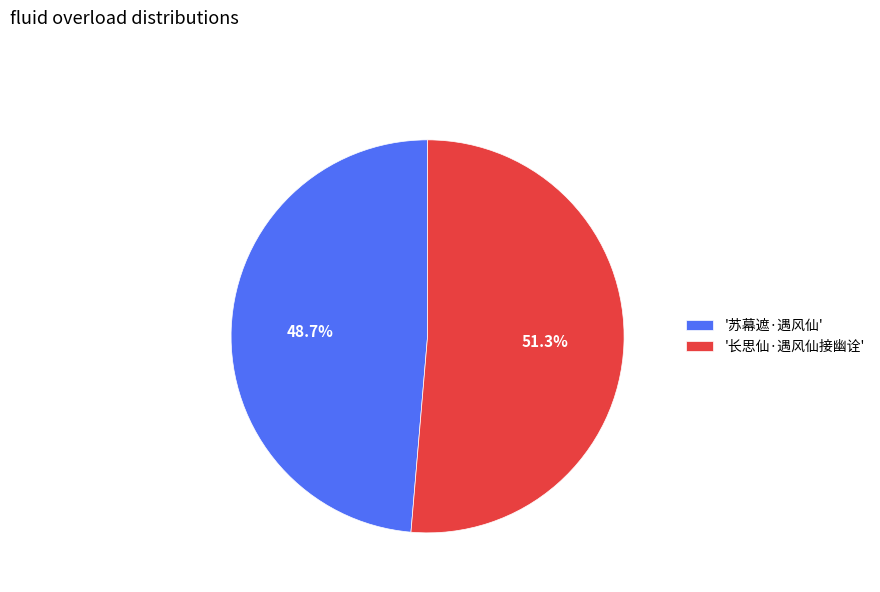

Combined, what portion of the pie is '苏幕遮·遇风仙' and '长思仙·遇风仙接幽诠'?

100.0%